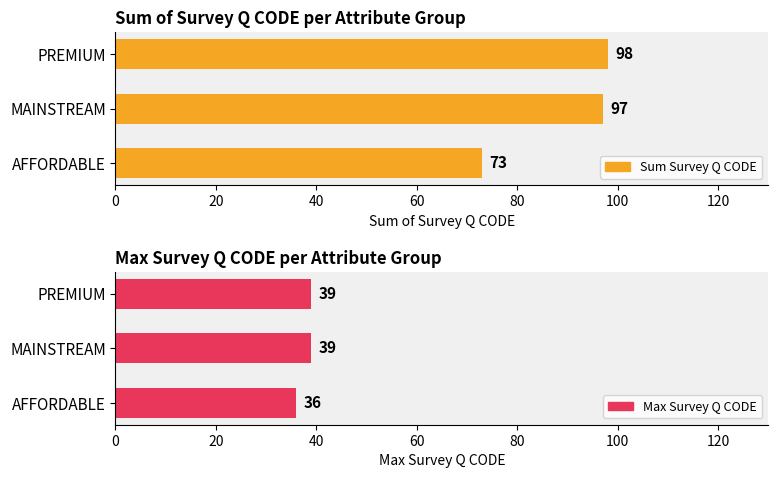

Which has a higher value, MAINSTREAM or PREMIUM?

PREMIUM